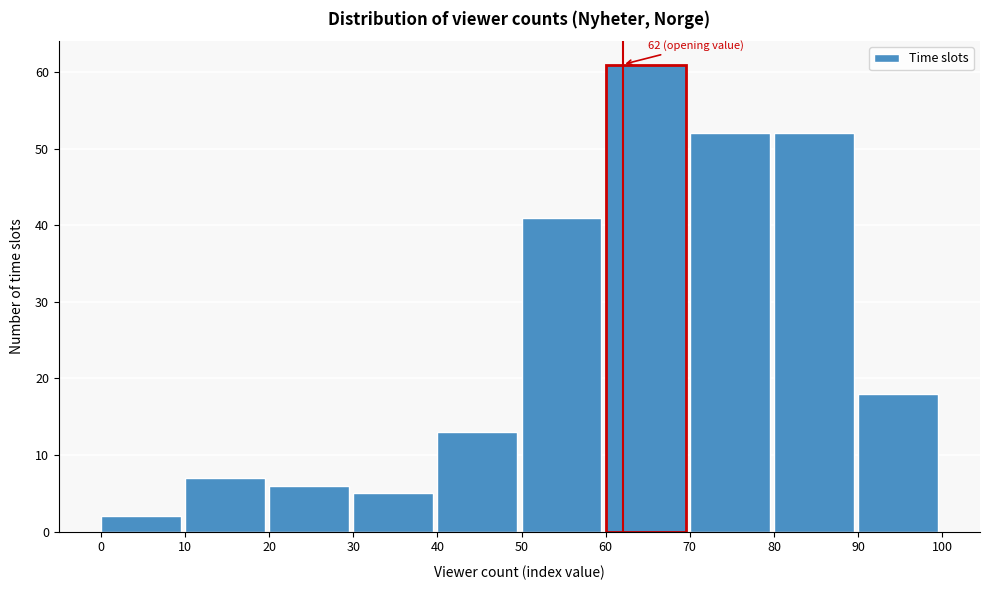

Over which range of the x-axis is the bar tallest?

60 to 70